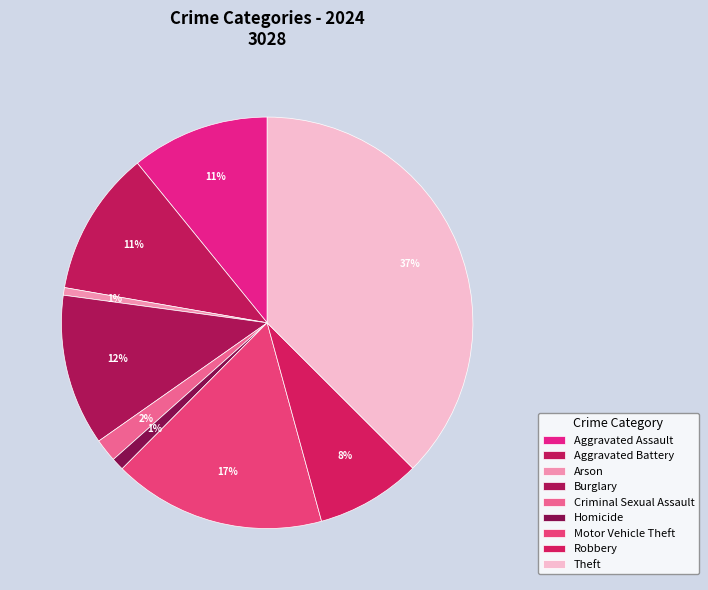

How many slices are in this pie chart?

9